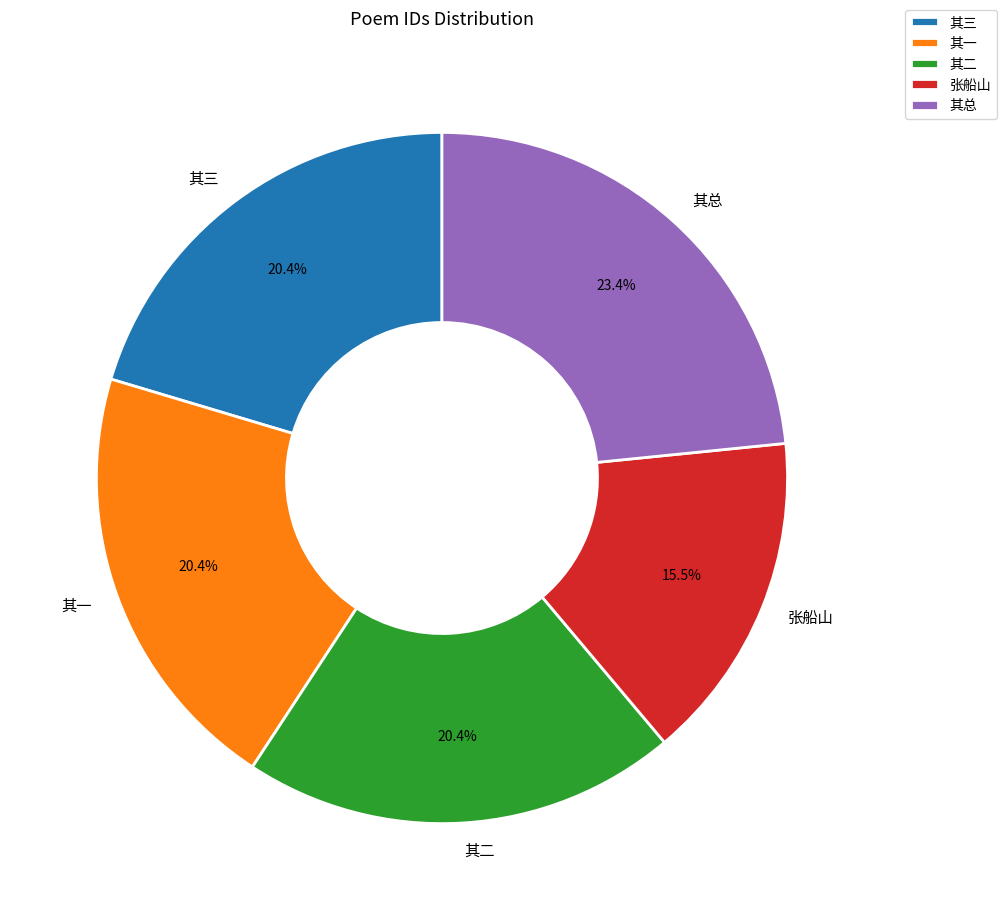

Which has a higher value, 其一 or 其总?

其总